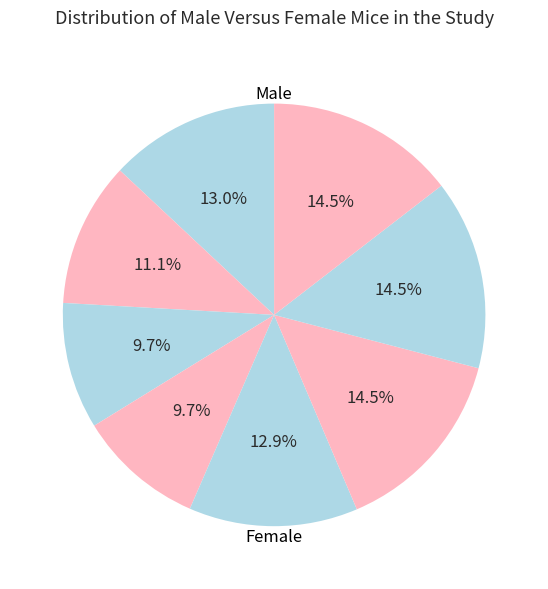

Count the number of slices in the pie.

8